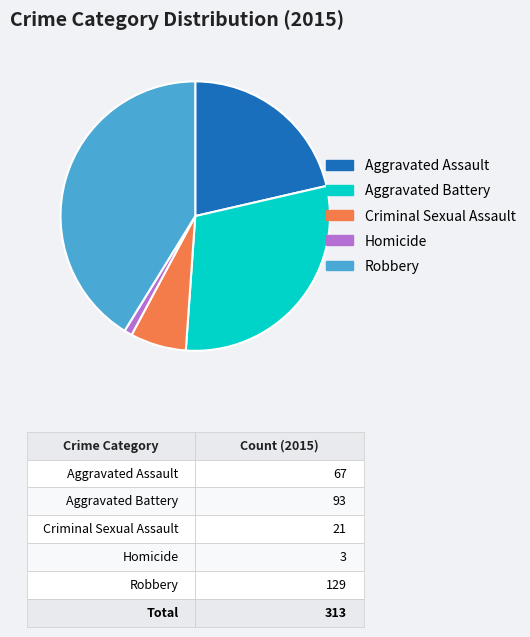

Is the sum of Aggravated Battery and Criminal Sexual Assault greater than half?

No